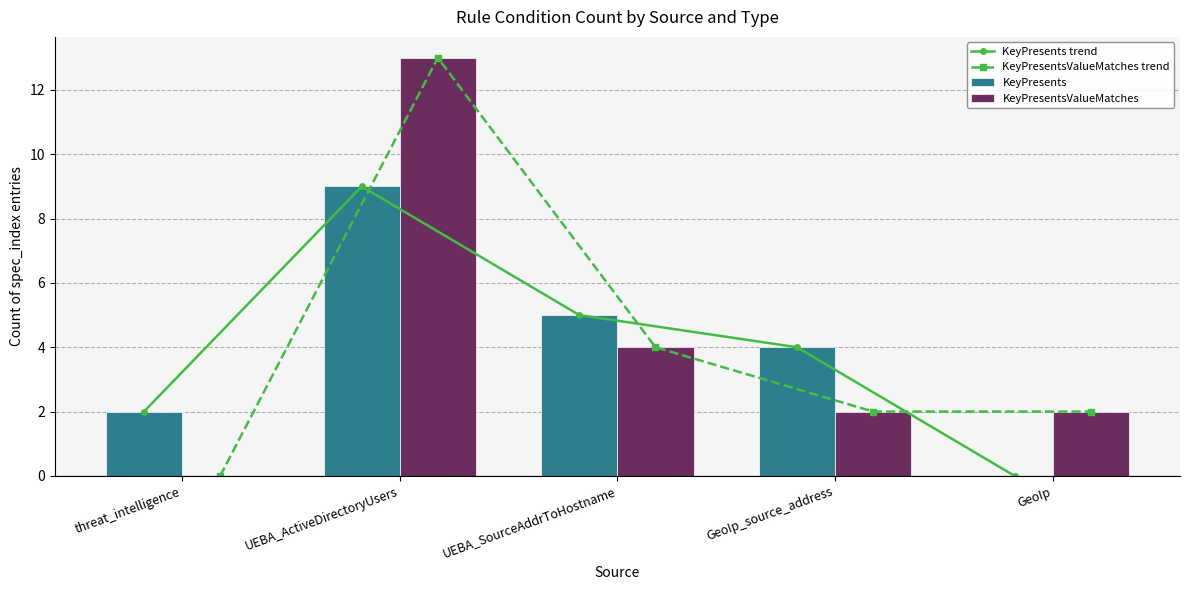

What is the greatest value displayed?

13